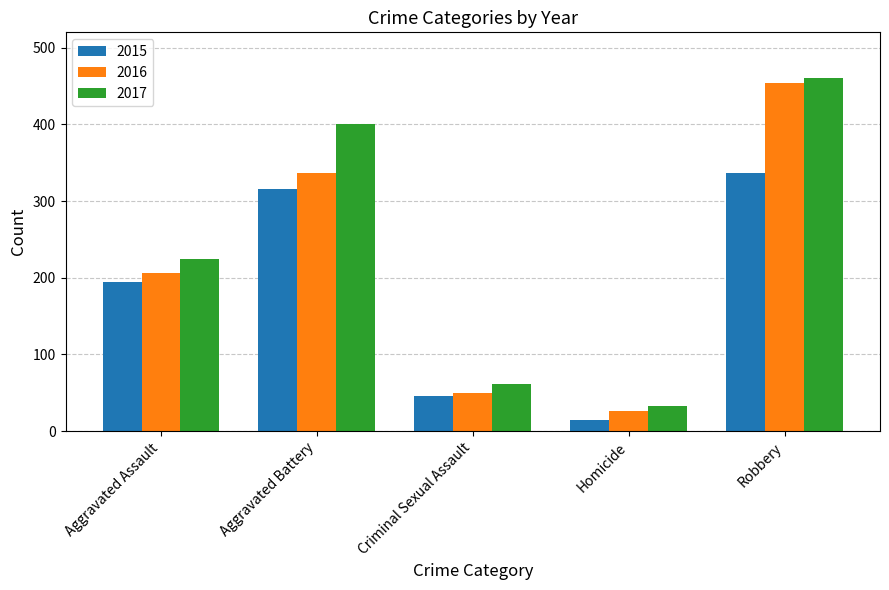

What is the label of the 2nd bar from the right?

Homicide